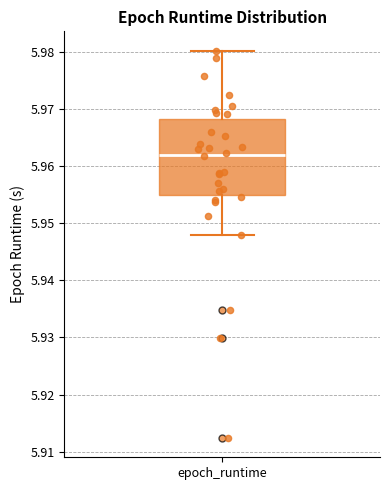

Transcribe this box plot: give where the median line is, the range the box spans, and where the two whiskers end, as read against the y-axis. The values are not printed on the chart, so give them approximately, as read against the axis.

median 5.962, box 5.955 to 5.968, whiskers 5.948 to 5.980